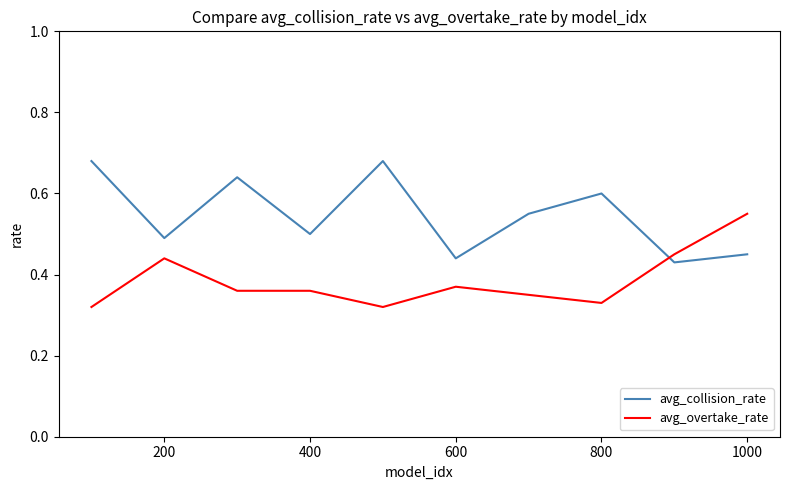

How many times do avg_collision_rate and avg_overtake_rate cross each other?

1